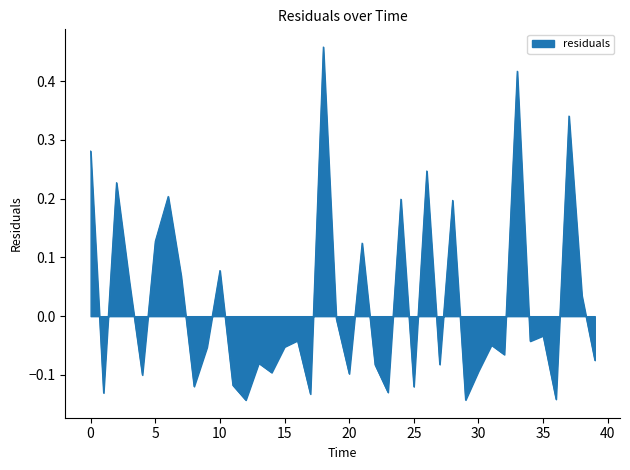

How many values are below 0?

25